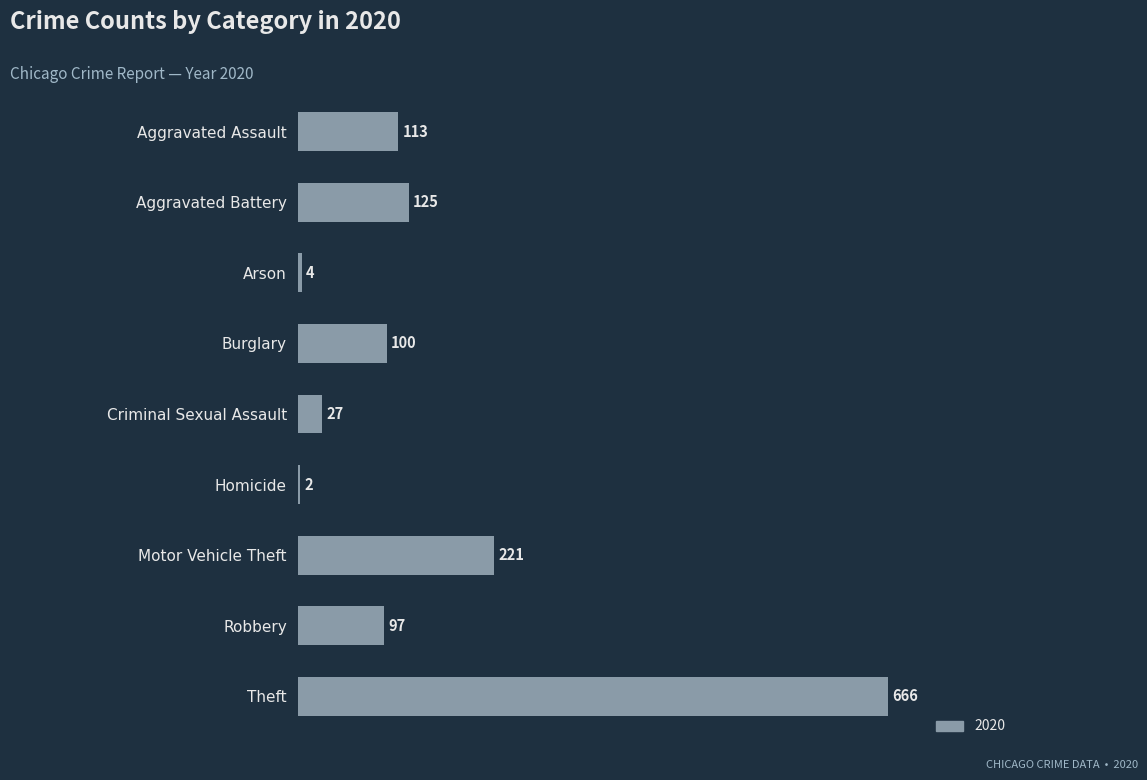

What is the greatest value displayed?

666